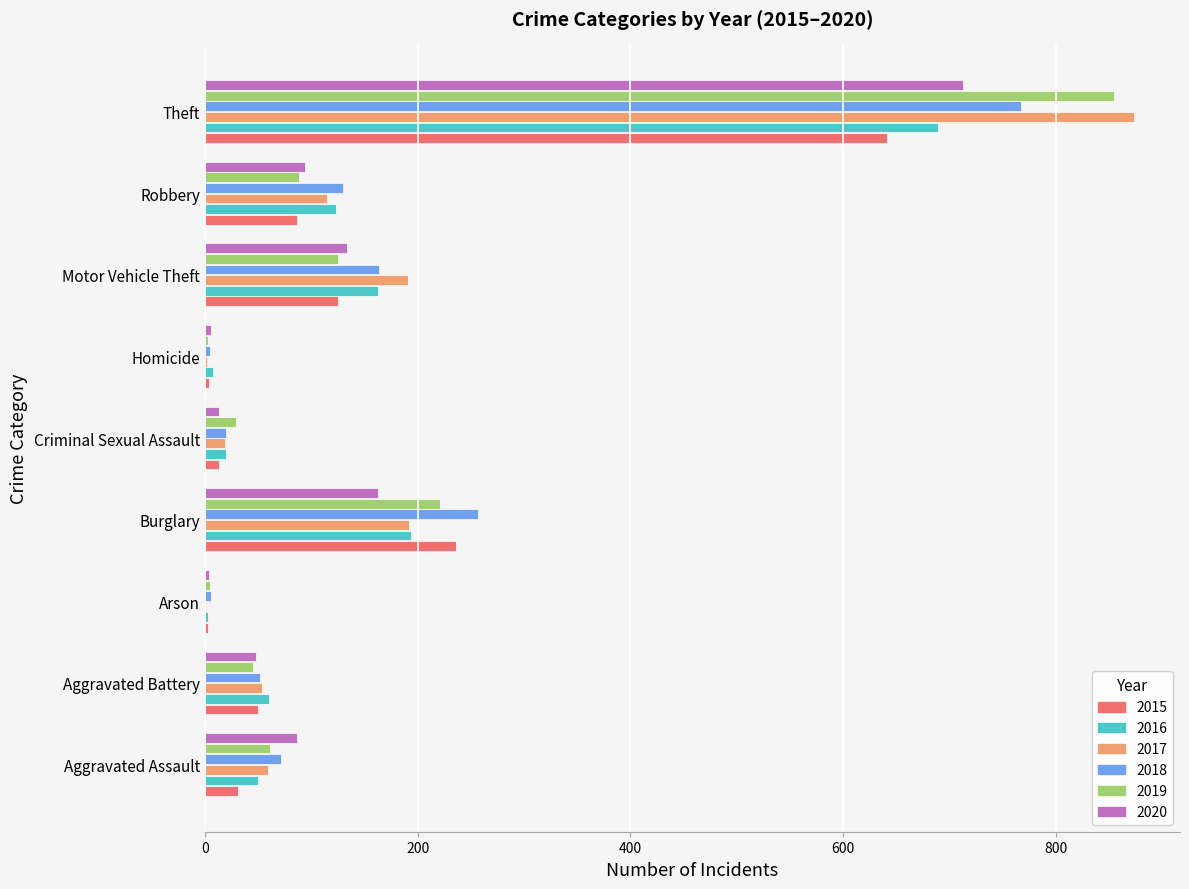

What is the maximum value for 2019?

855